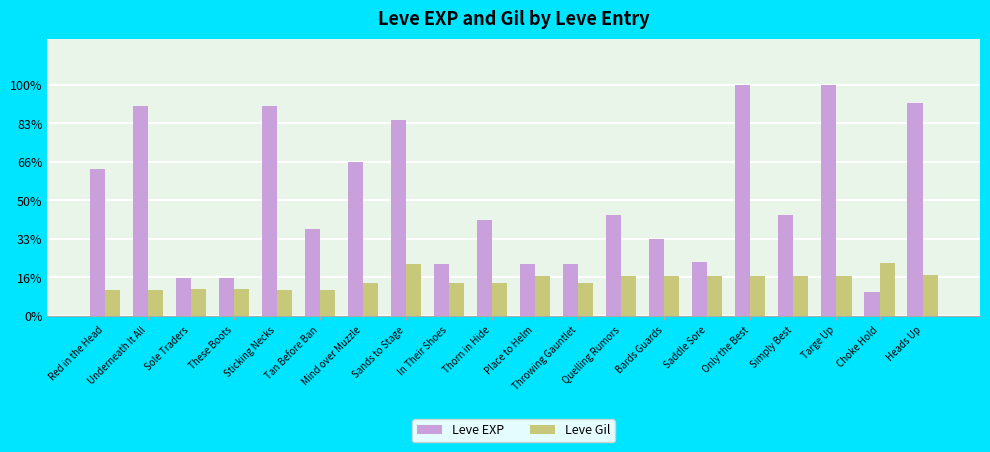

What are all the series names shown in the legend?

Leve EXP, Leve Gil